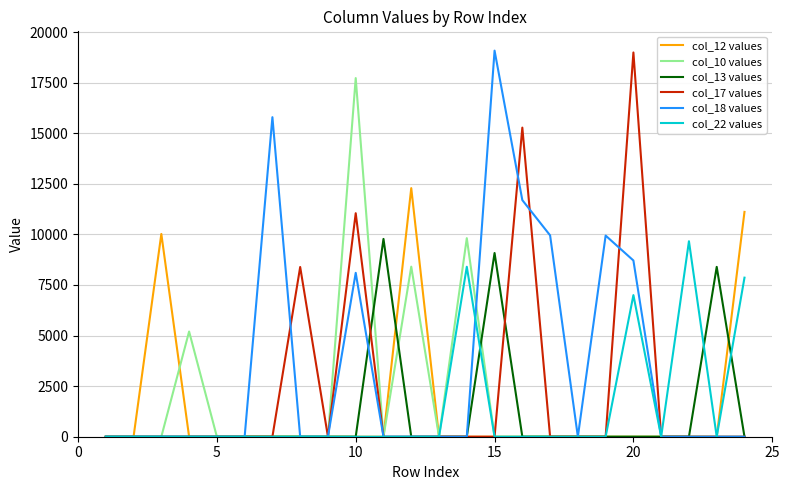

How many lines are shown in the chart?

6